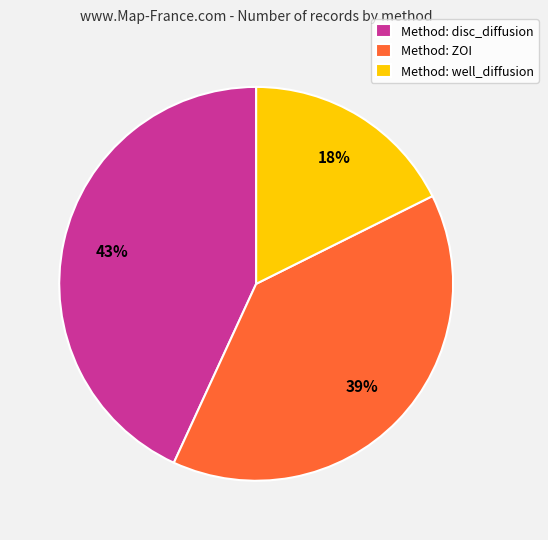

What is the smallest slice in the pie chart?

Method: well_diffusion